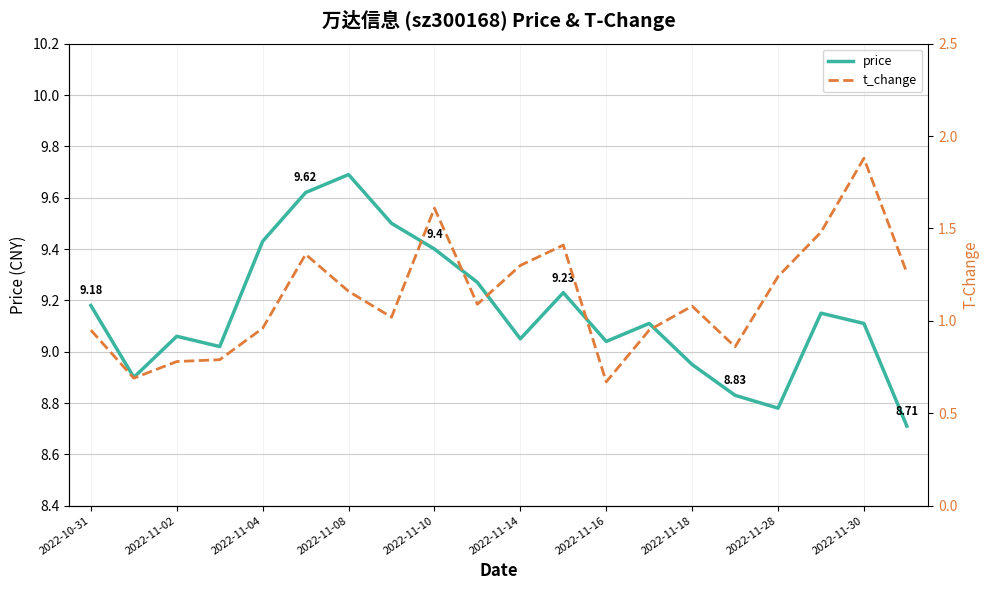

Is this an area chart (filled region under the line)?

No